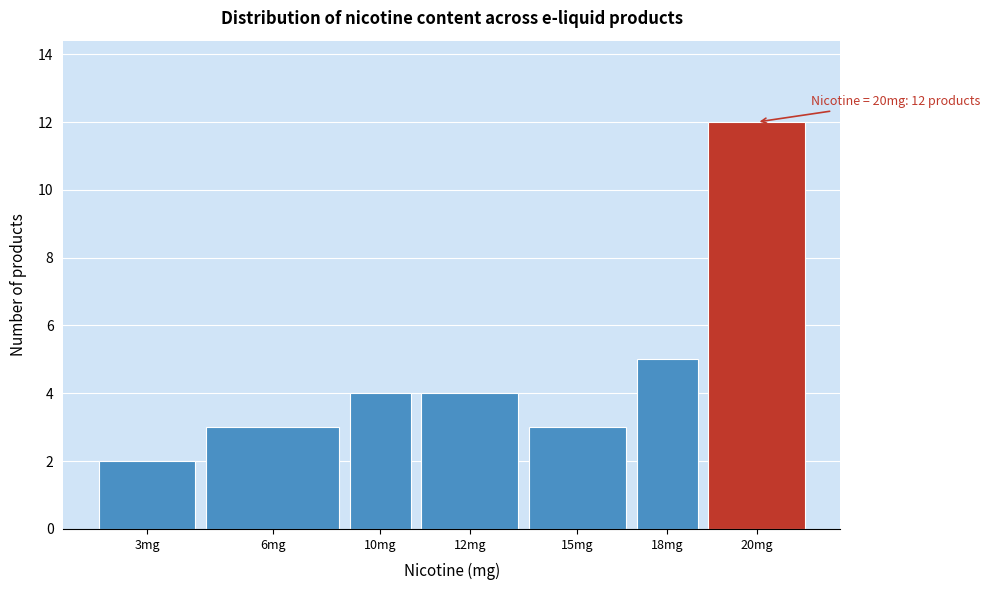

Reading left to right, extract all data points from this chart.

2	3	4	4	3	5	12